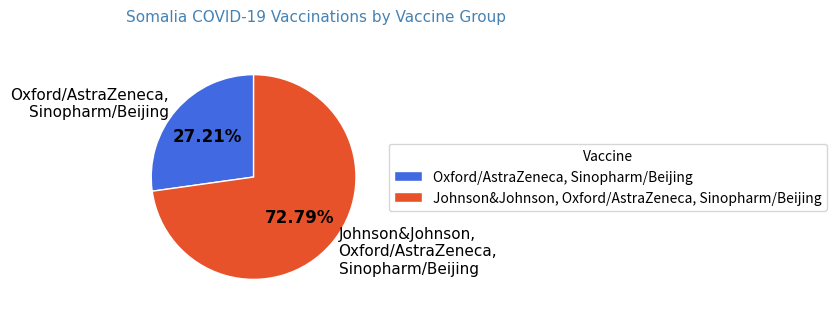

Which category accounts for the majority?

Johnson&Johnson, Oxford/AstraZeneca, Sinopharm/Beijing